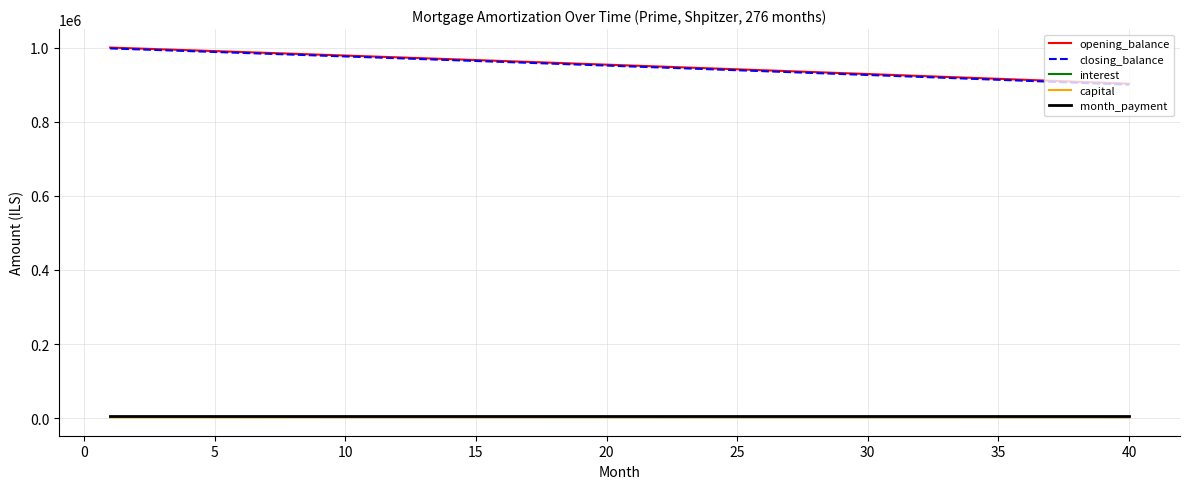

What are all the series names shown in the legend?

opening_balance, closing_balance, interest, capital, month_payment